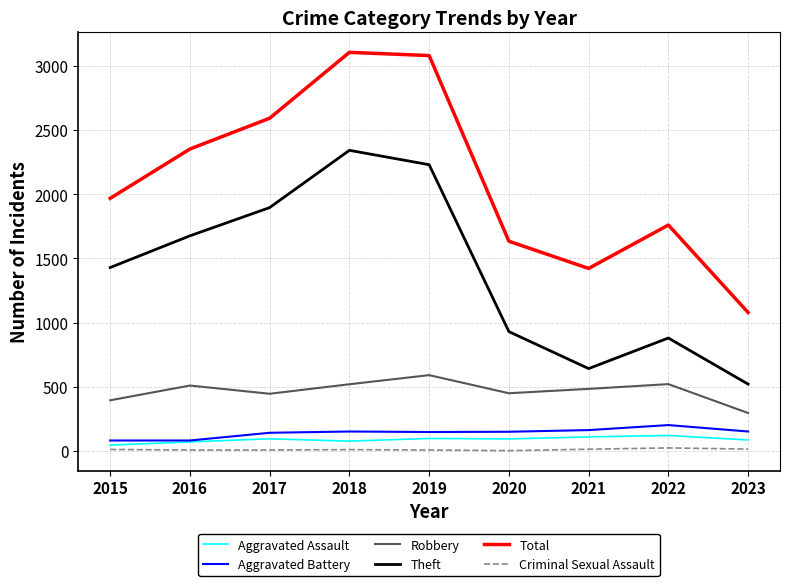

At 2018, list the series in order from smallest to largest.

Criminal Sexual Assault, Aggravated Assault, Aggravated Battery, Robbery, Theft, Total